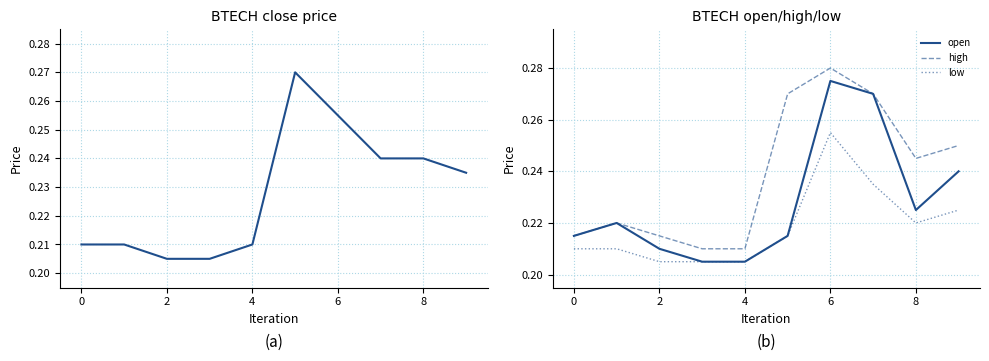

True or false: low has a value of 0.0 at 2.

False